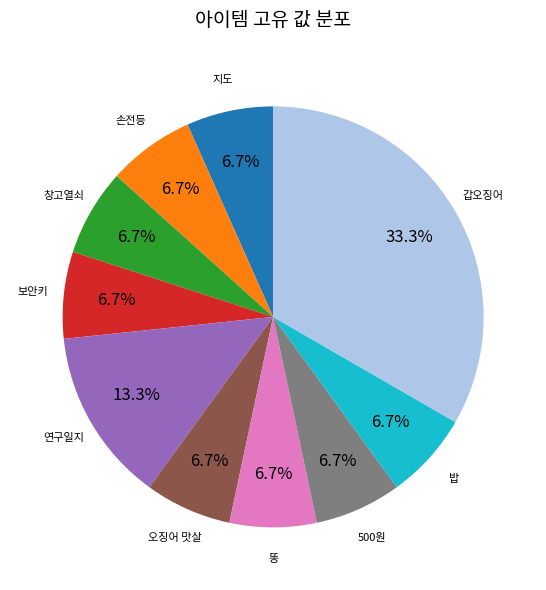

Does 똥 represent more than half of the total?

No